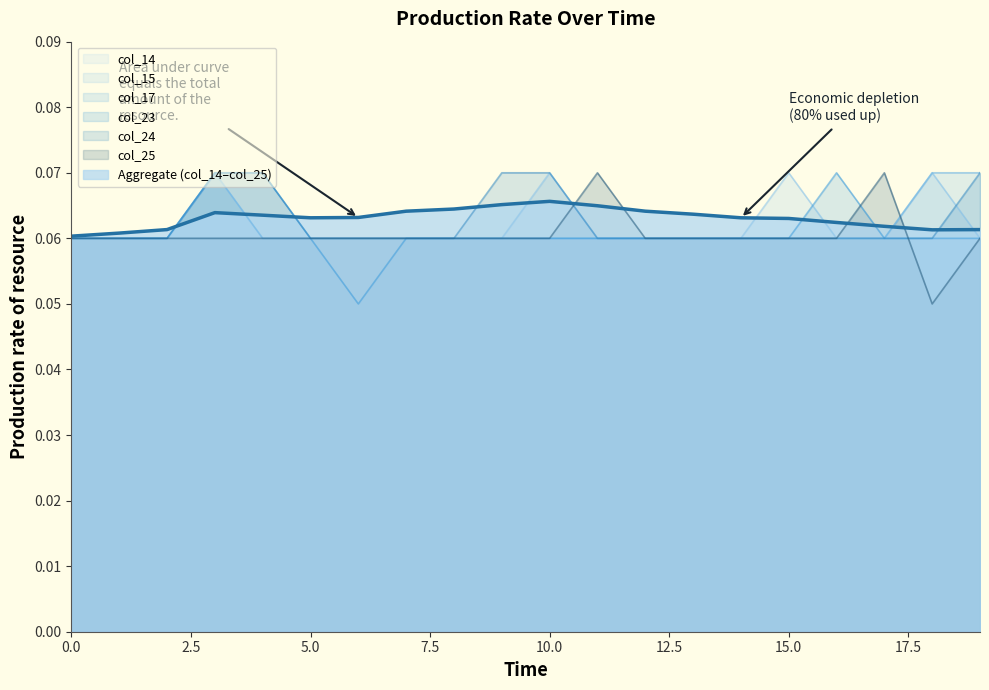

Which category has the lowest value in the col_23 series?

6